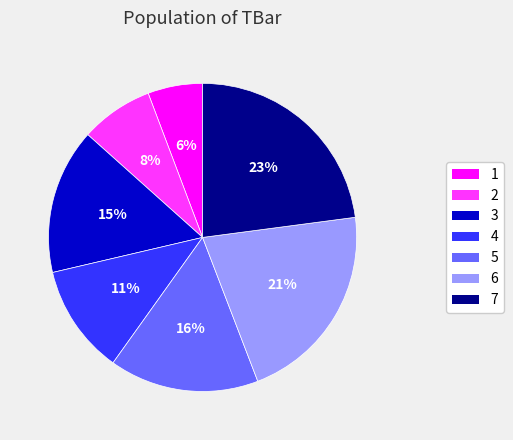

The 6 slice represents 21% of the pie. True or false?

True